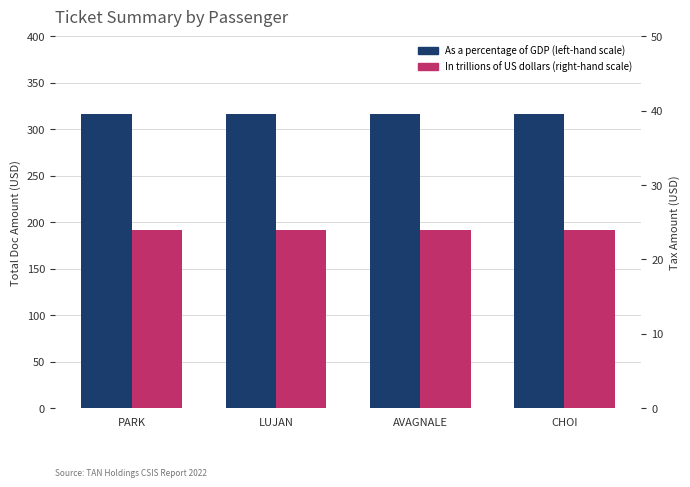

What is the value of the In trillions of US dollars (right-hand scale) bar at the 1st from the left?

24.0